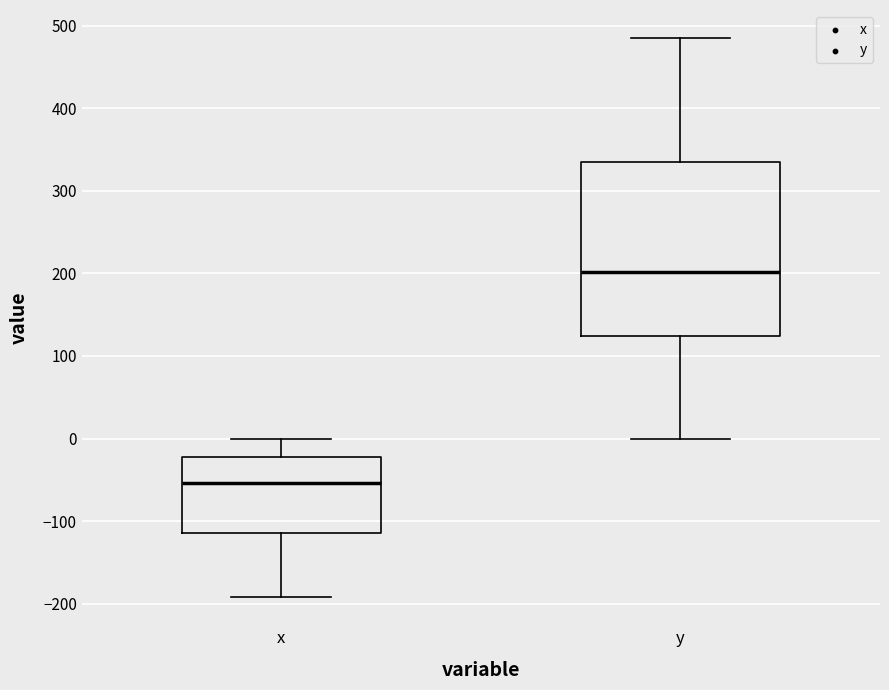

Comparing the boxes themselves (not the whiskers), which one is the tallest?

y